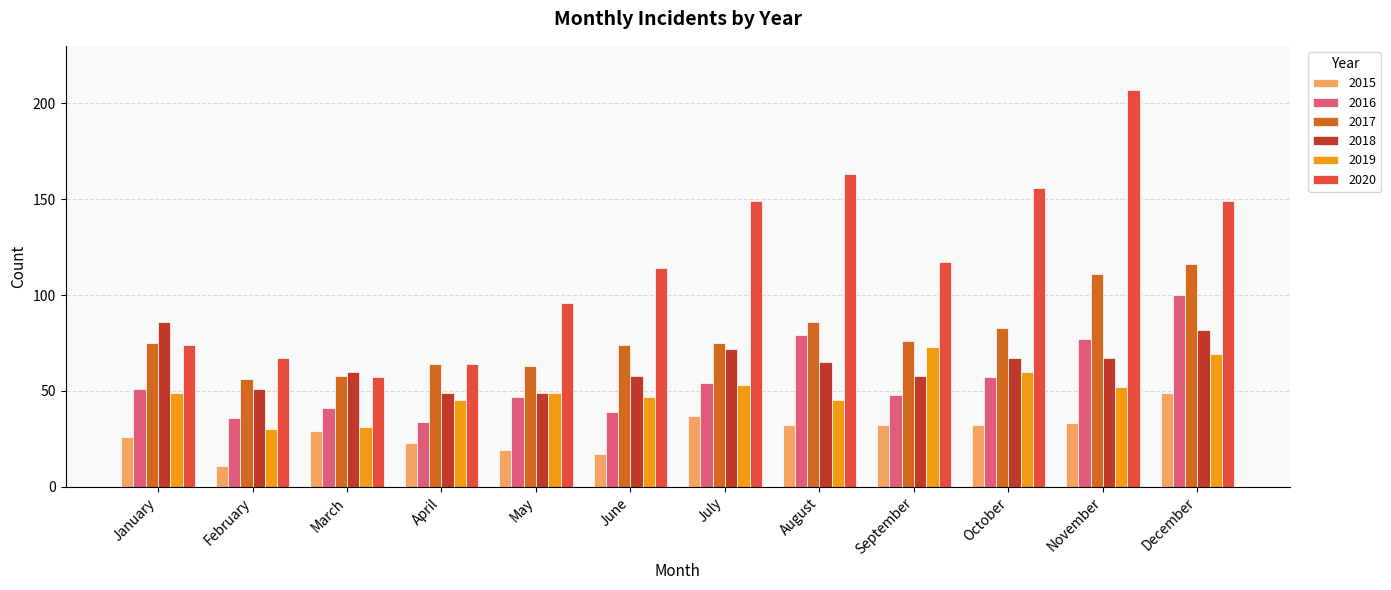

List the series in order of their peak value, highest first.

2020, 2017, 2016, 2018, 2019, 2015